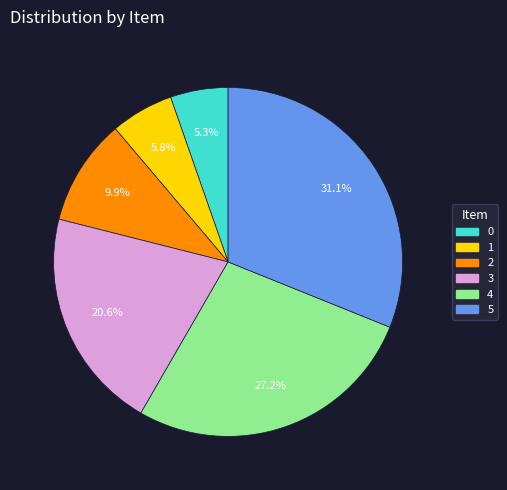

Approximately how many times larger is the value at 4 compared to 1?

4.7